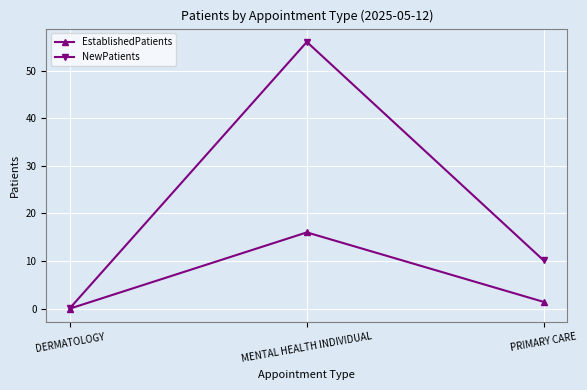

Is the value of EstablishedPatients at PRIMARY CARE greater than the value of NewPatients at DERMATOLOGY?

Yes